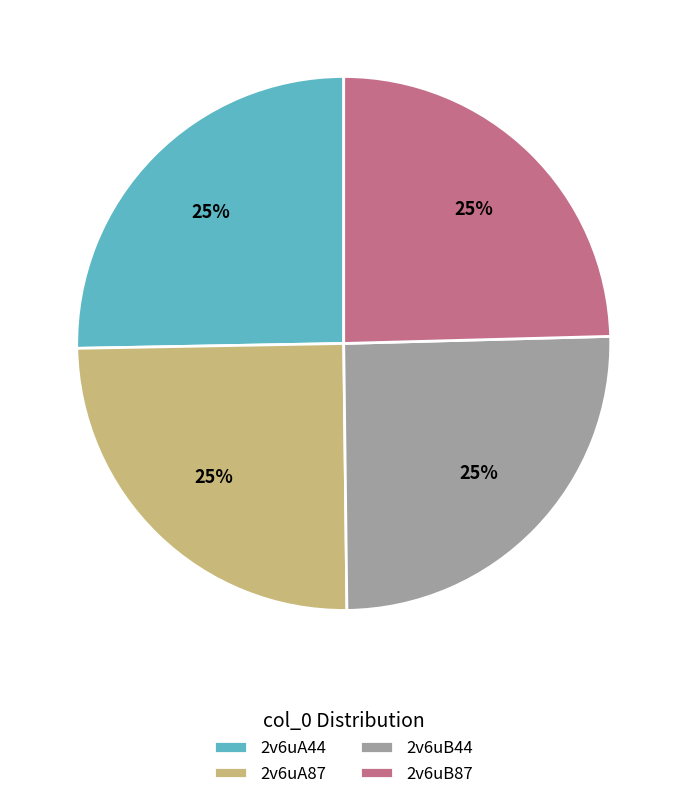

The 2v6uB87 slice represents 25% of the pie. True or false?

True